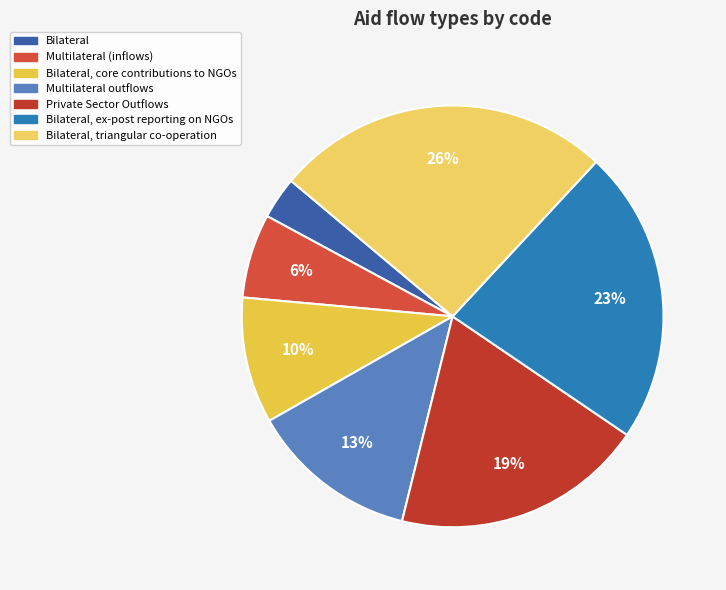

How many segments does this pie chart have?

7